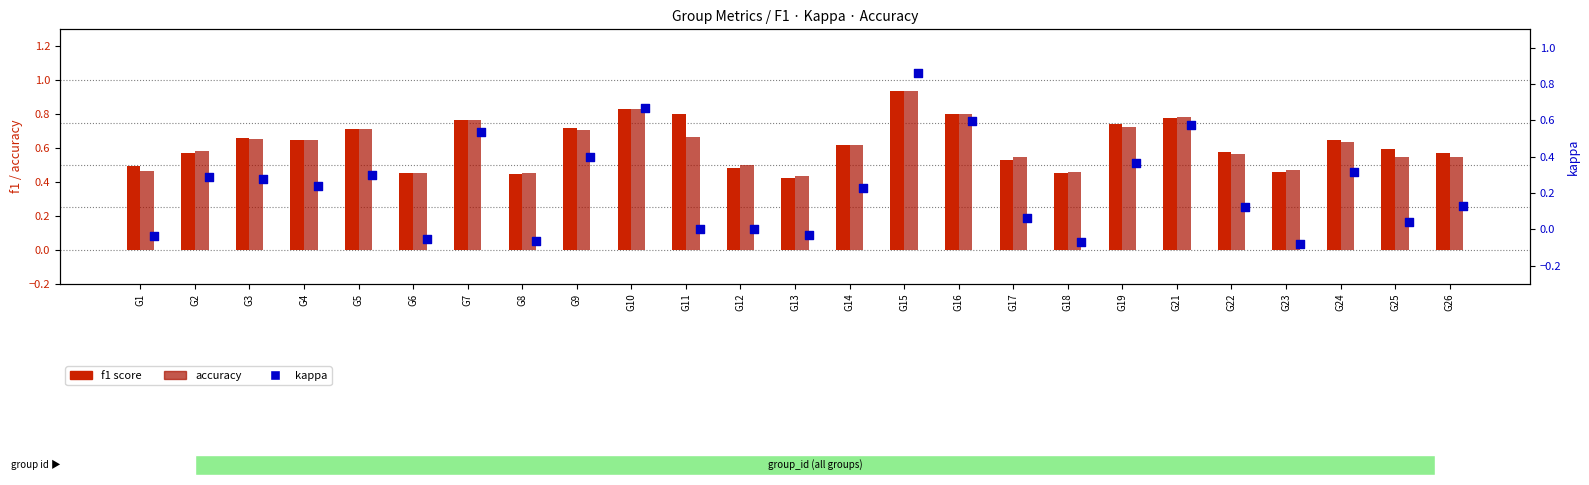

What is the total value across all series at G21?

2.1